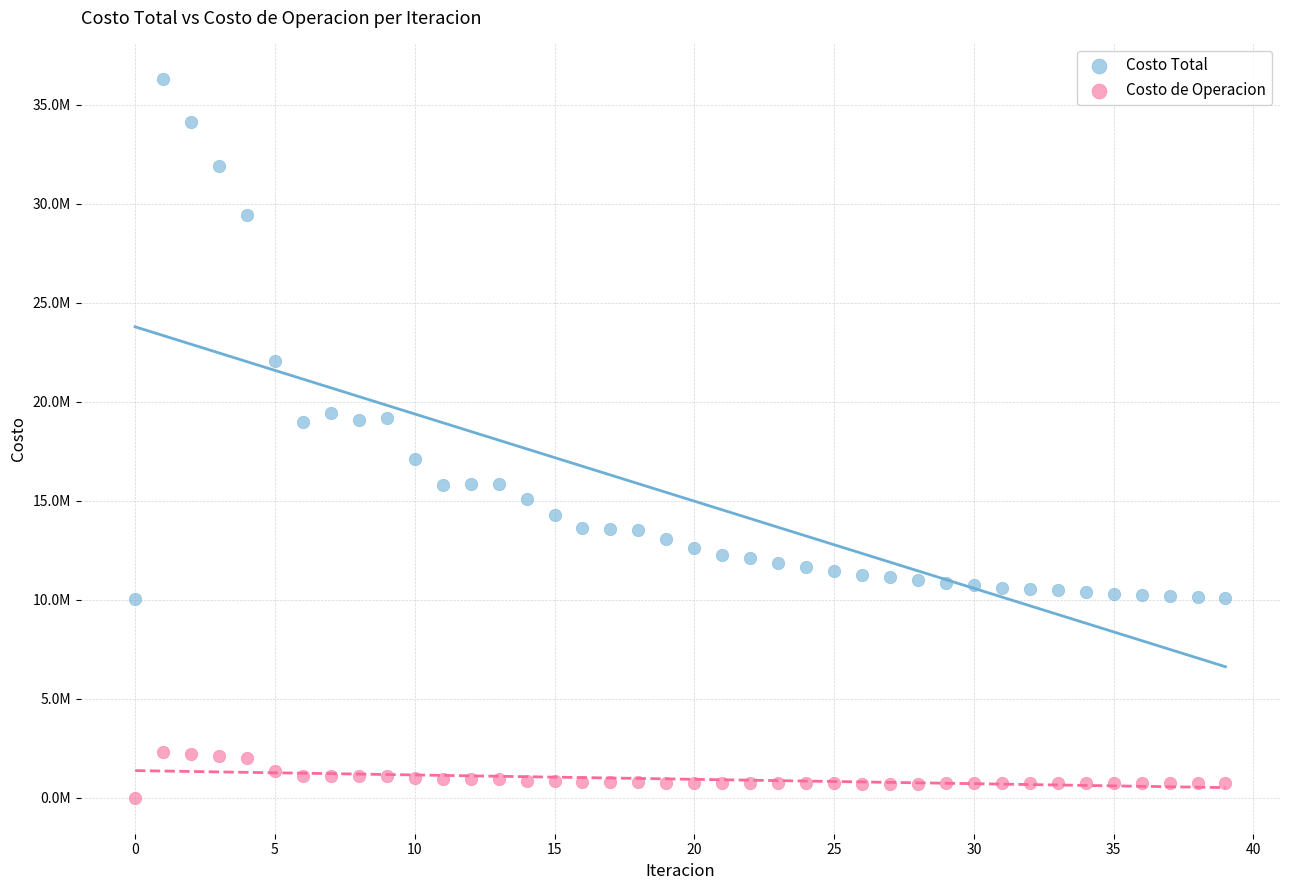

What are all the series names shown in the legend?

Costo Total, Costo de Operacion